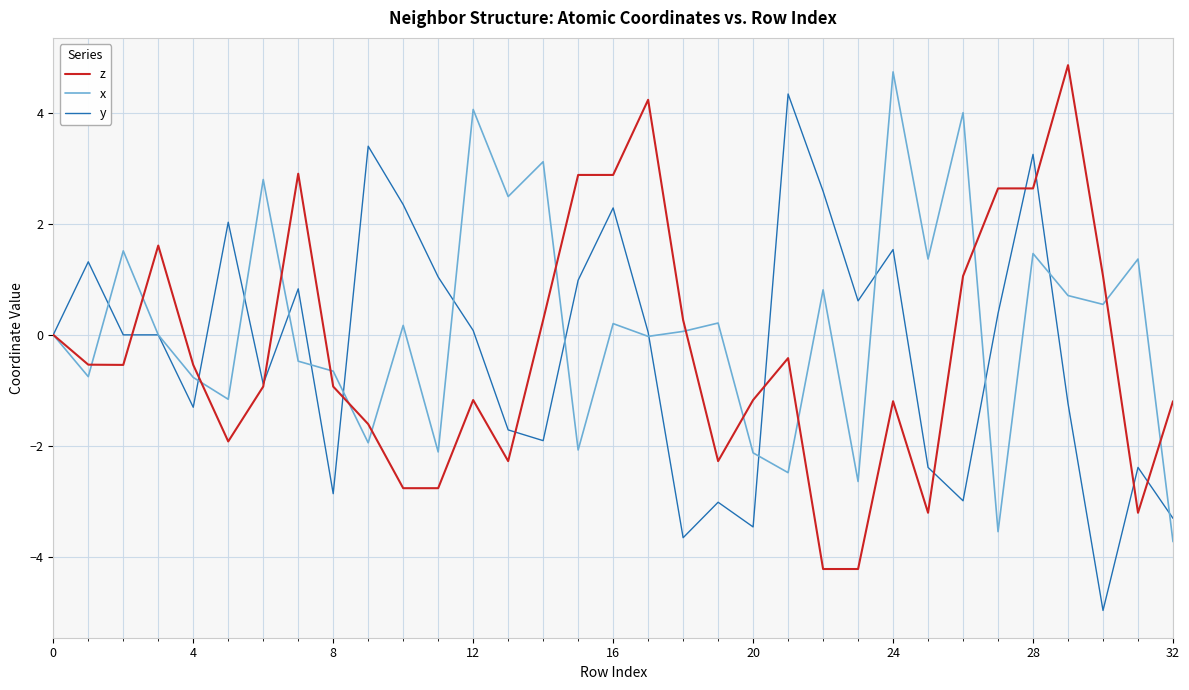

What is the highest value of the x series?

4.7